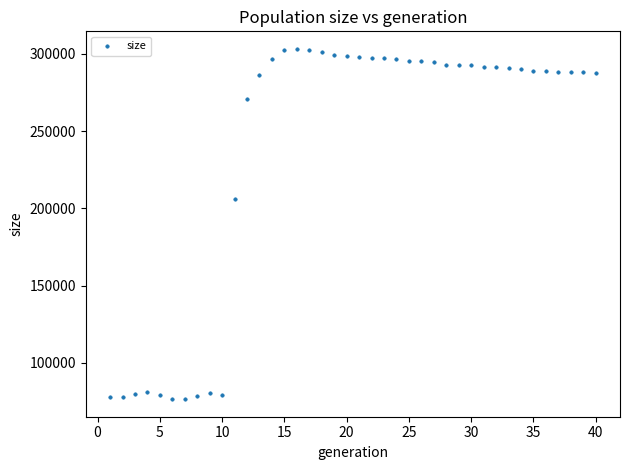

What is the range of X values (max minus min)?

39